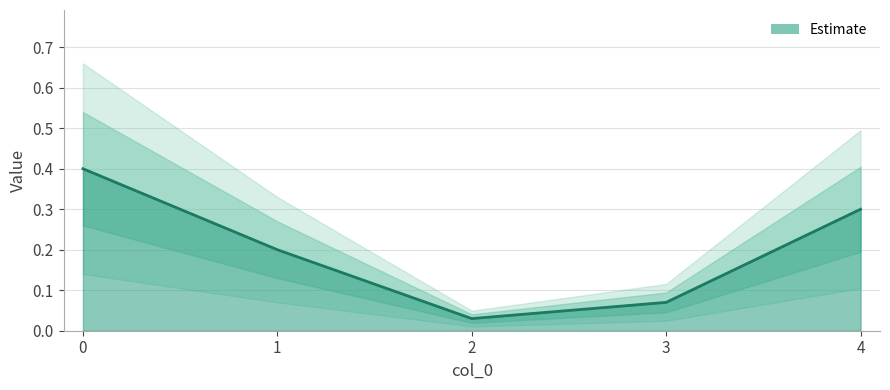

True or false: there are more than 2 points higher than both neighbors.

False